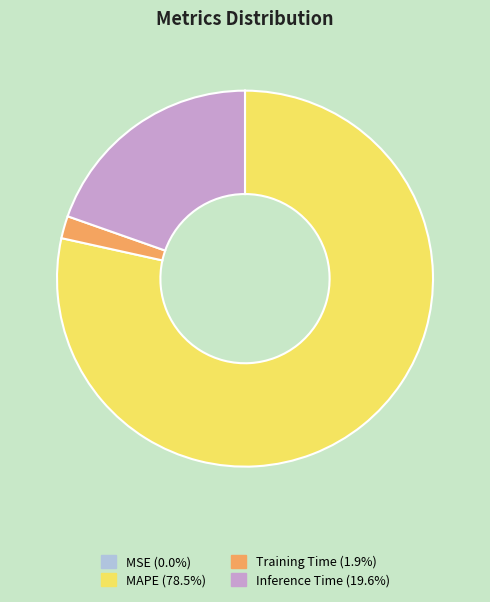

Between MAPE and Inference Time, which is larger?

MAPE